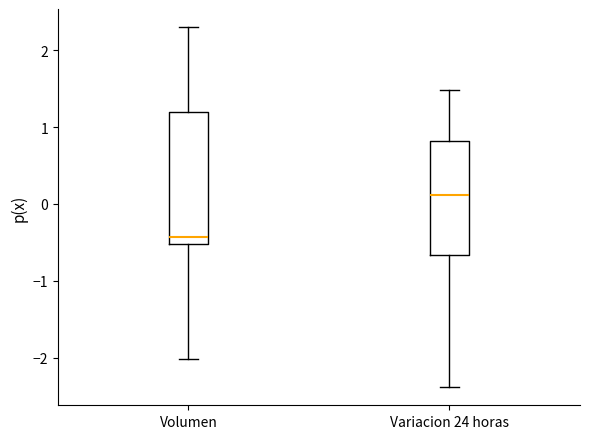

Which box has the lowest median line?

Volumen